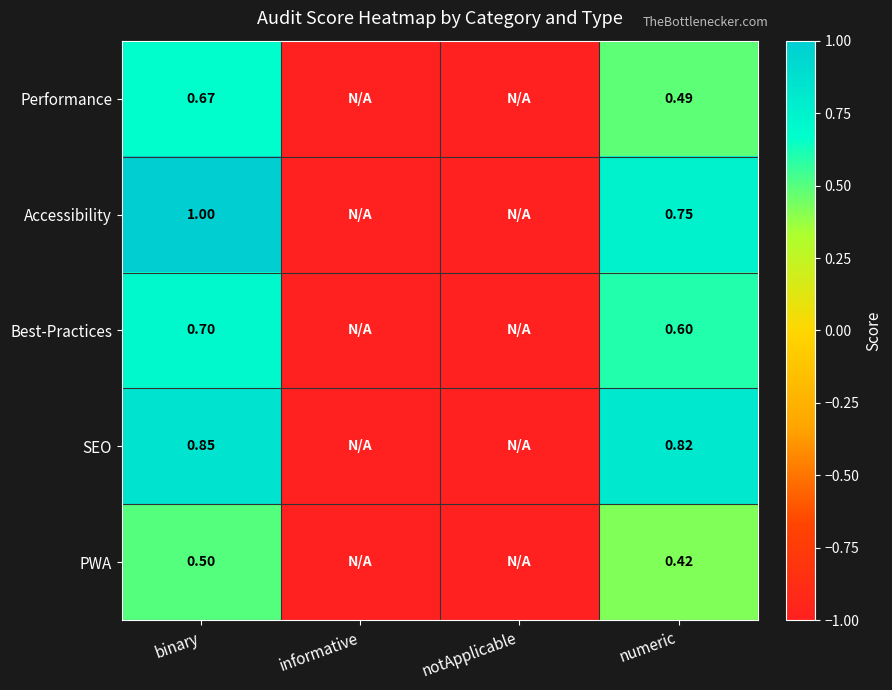

True or false: Performance has a value of -1.0 at notApplicable.

True